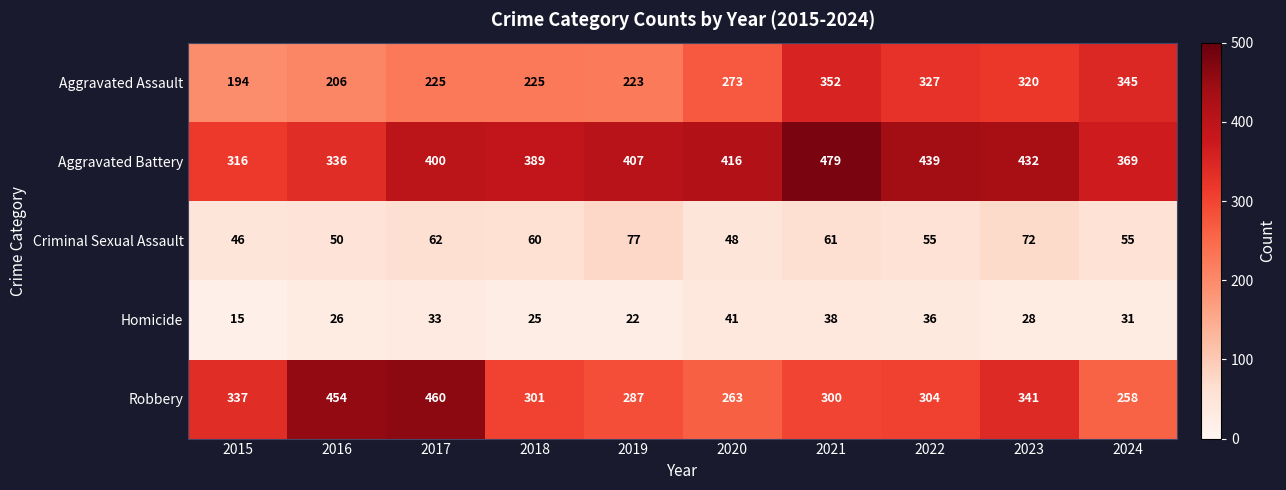

The value of Criminal Sexual Assault at 2024 is 80. True or false?

False